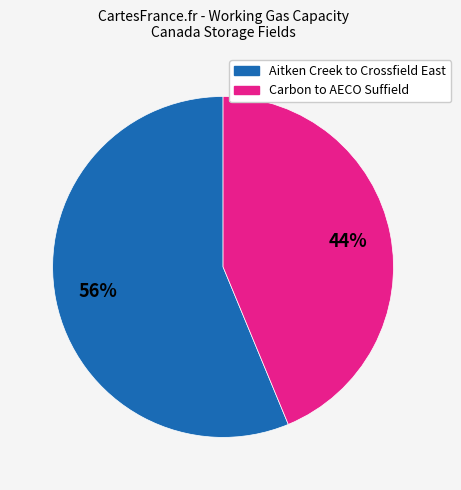

Count the number of slices in the pie.

2